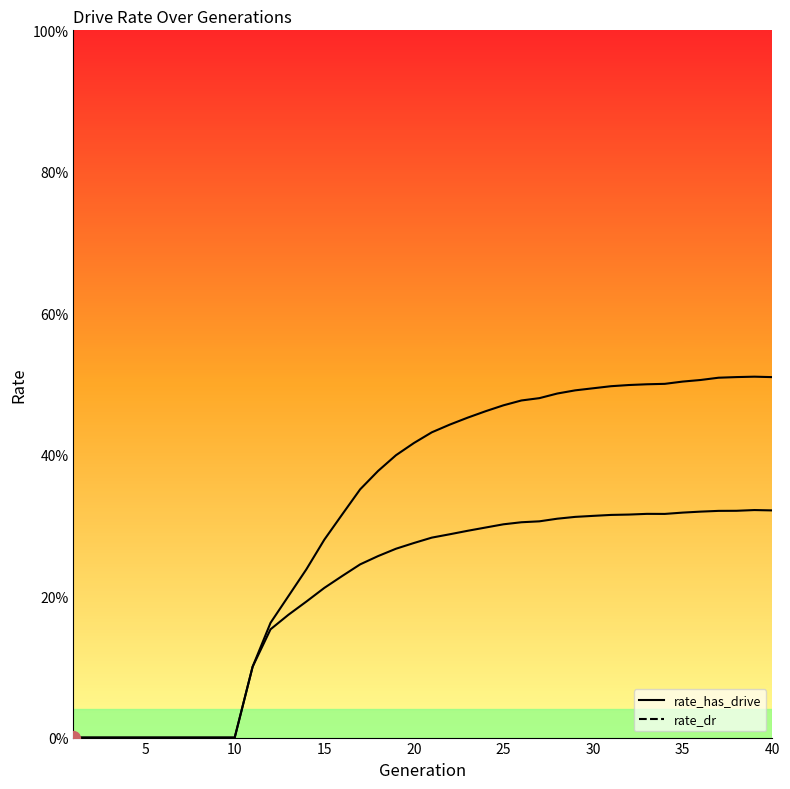

What is the maximum value for rate_dr?

0.3